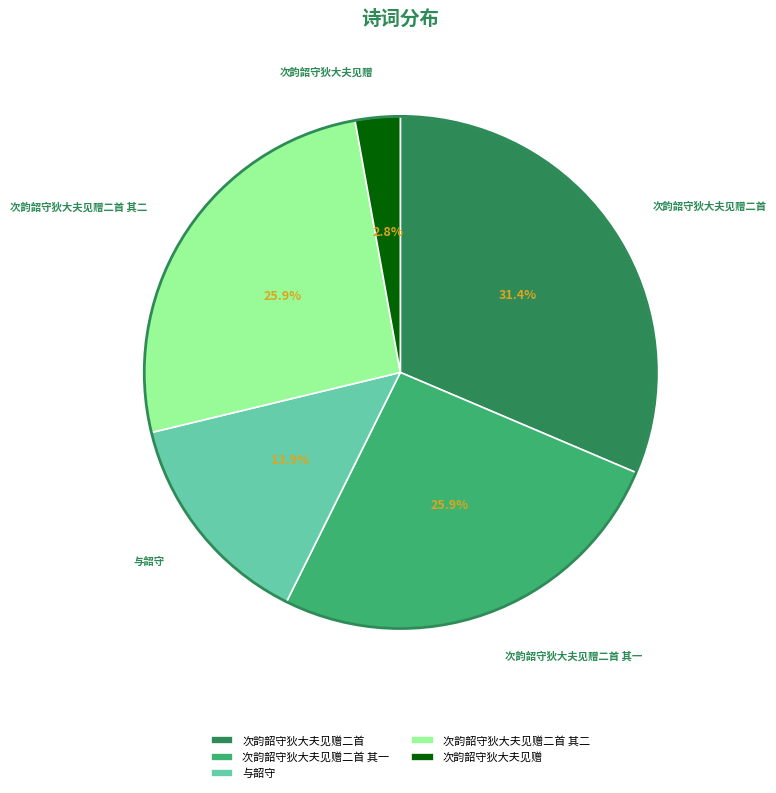

What percentage do 与韶守 and 次韵韶守狄大夫见赠二首 其二 together represent?

39.8%